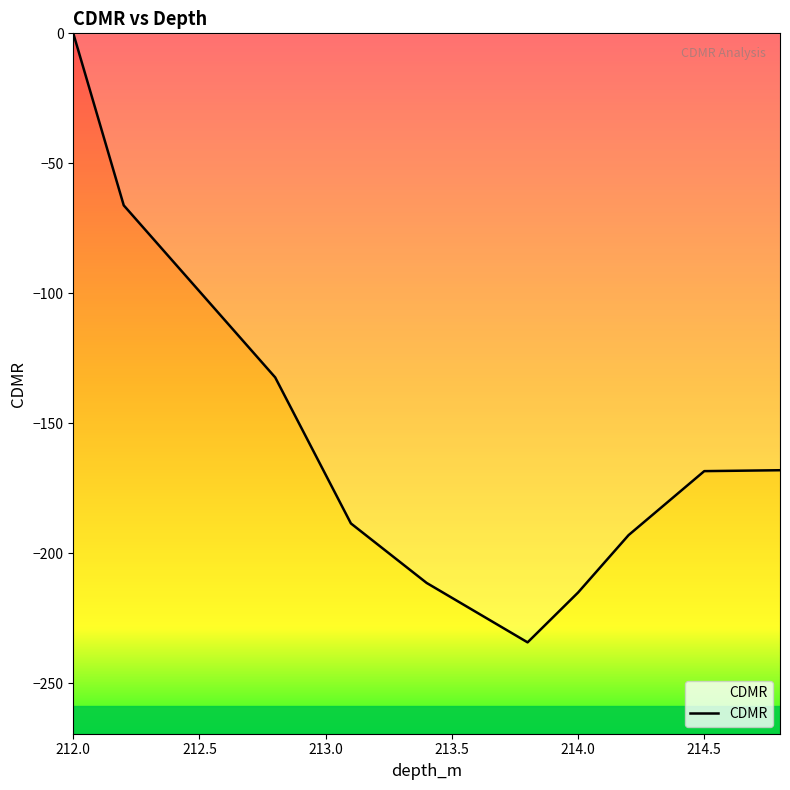

What is the difference between the maximum and minimum values?

234.3